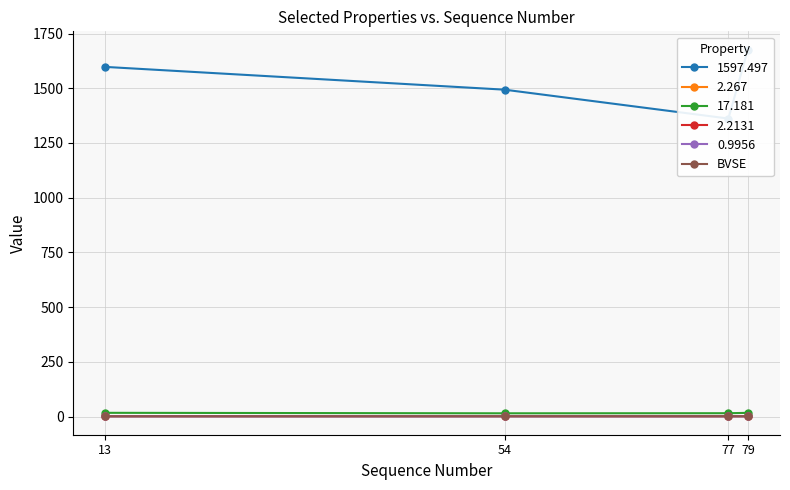

List the labels in order of value, smallest first.

13, 79, 54, 77